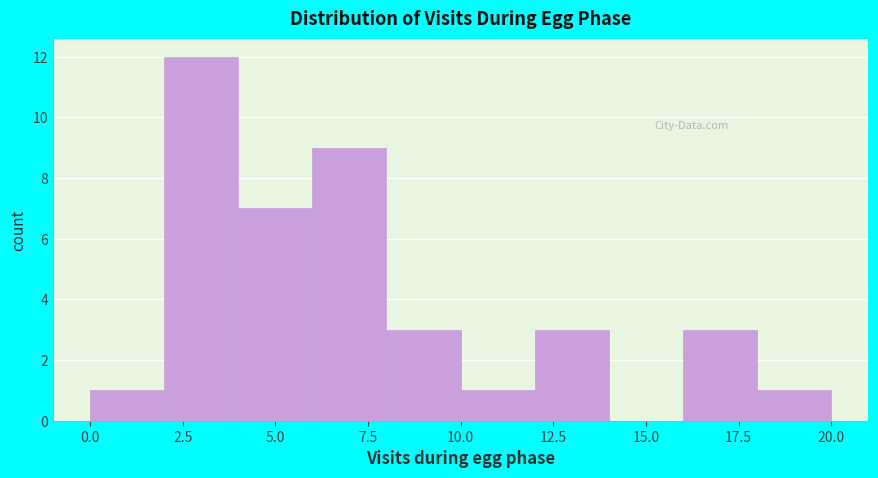

What is the height of the bar covering 16 to 18 on the x-axis? The values are not printed on the chart, so give them approximately, as read against the axis.

3